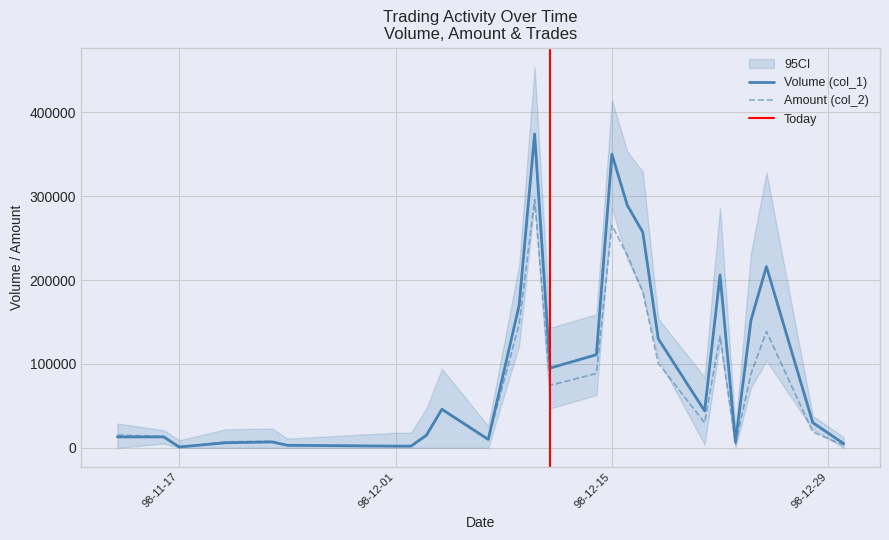

Reading left to right, list all the values displayed in this chart.

Volume (col_1): 13000	13000	1000	6000	7000	3000	2000	2000	15000	46000	10000	170000	374000	95000	111000	350000	289000	257000	130000	44000	206000	7000	152000	216000	30000	5000
Amount (col_2): 15210	13650	1030	7190	7860	3060	2140	2050	15040	45200	9700	147470	296000	74400	88640	265240	229600	185870	100730	29950	133260	4550	88040	138800	18900	3100